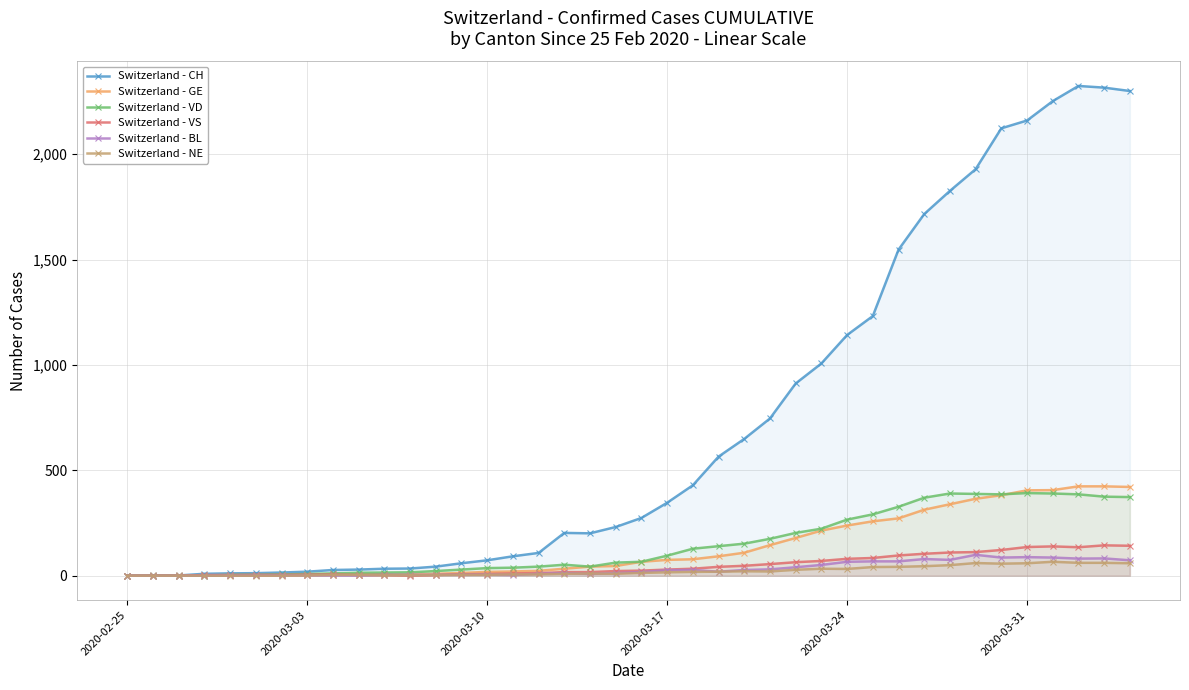

Which series has the largest total across all categories?

Switzerland - CH